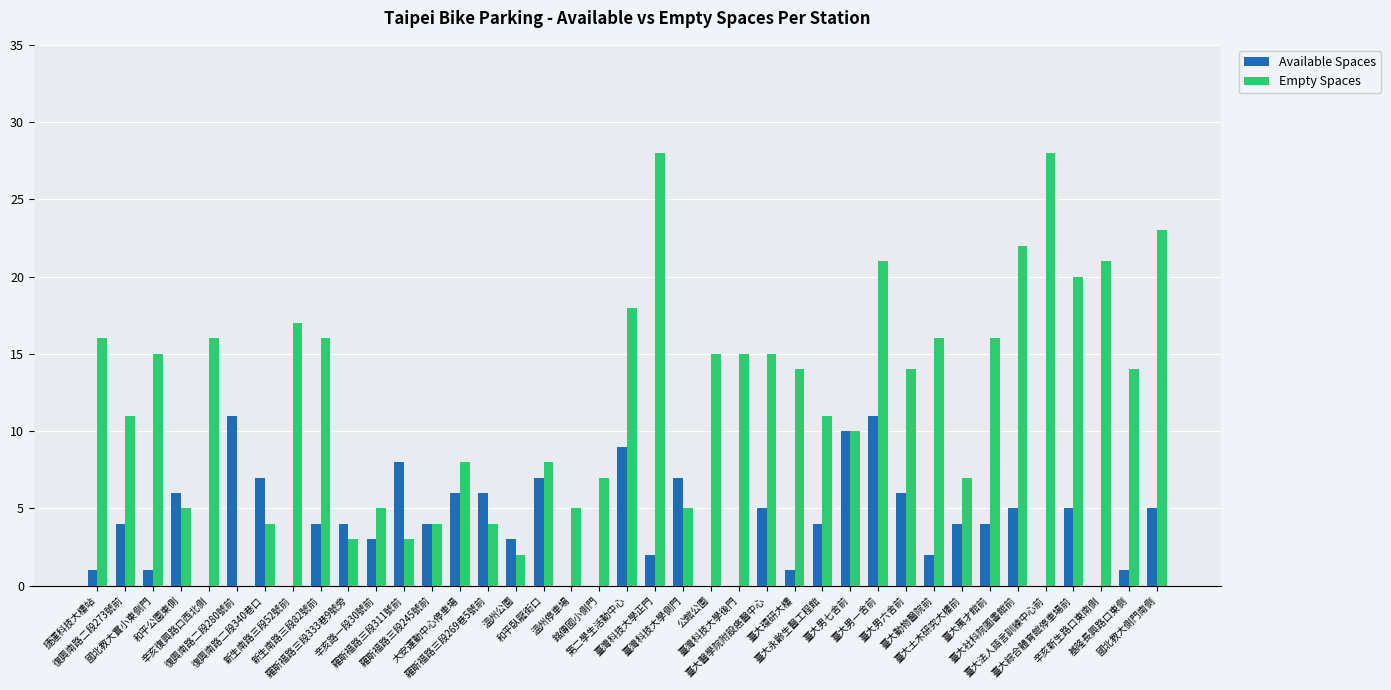

What is the spread (max minus min) of values at 復興南路二段280號前?

11